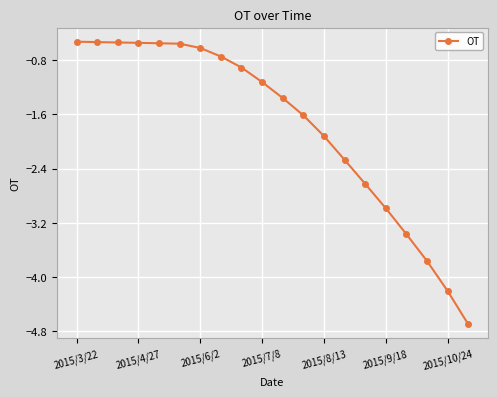

What is the difference between the maximum and minimum values?

4.2